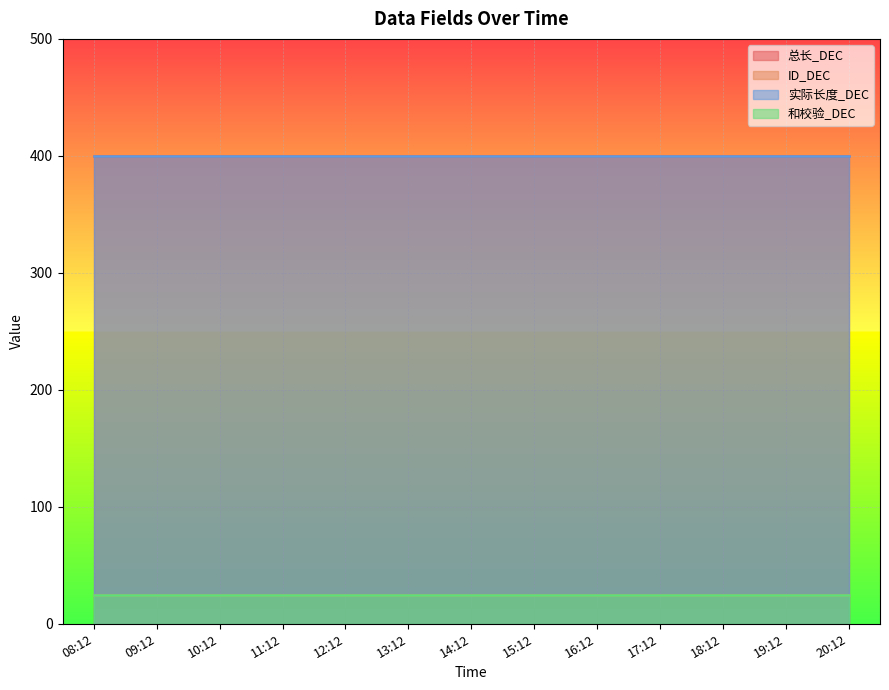

What is the lowest value of the ID_DEC series?

25